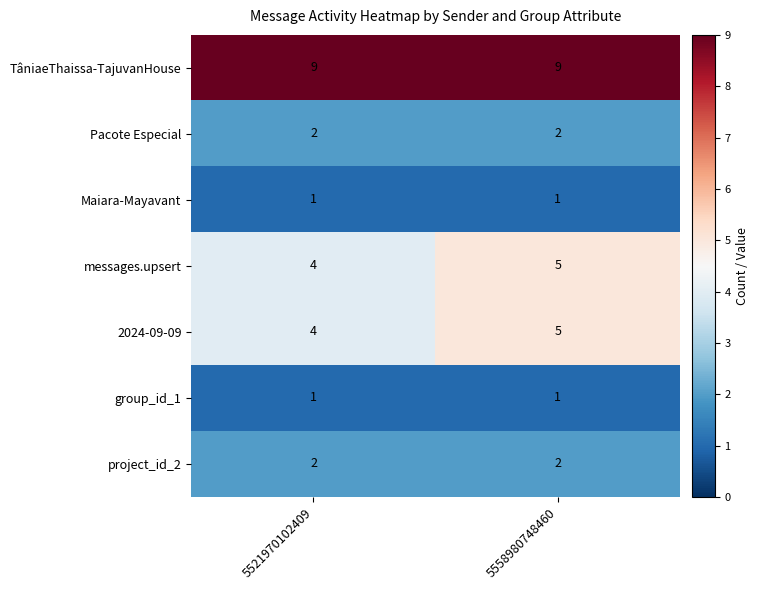

The project_id_2 series shows 1 at 5521970102409. True or false?

False